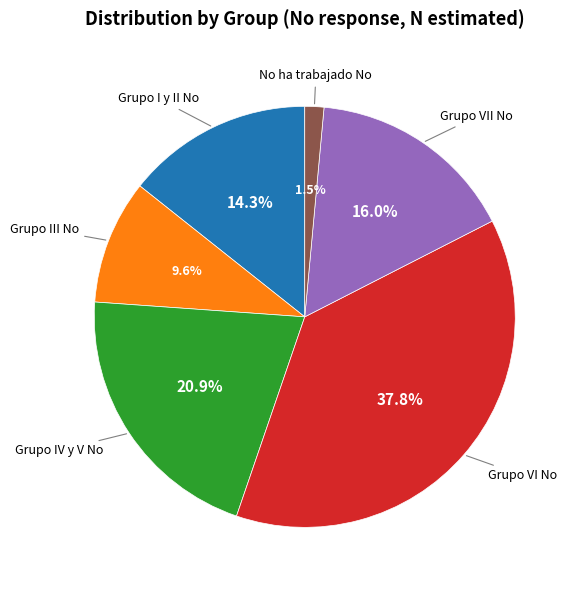

Does any single category account for the majority?

No